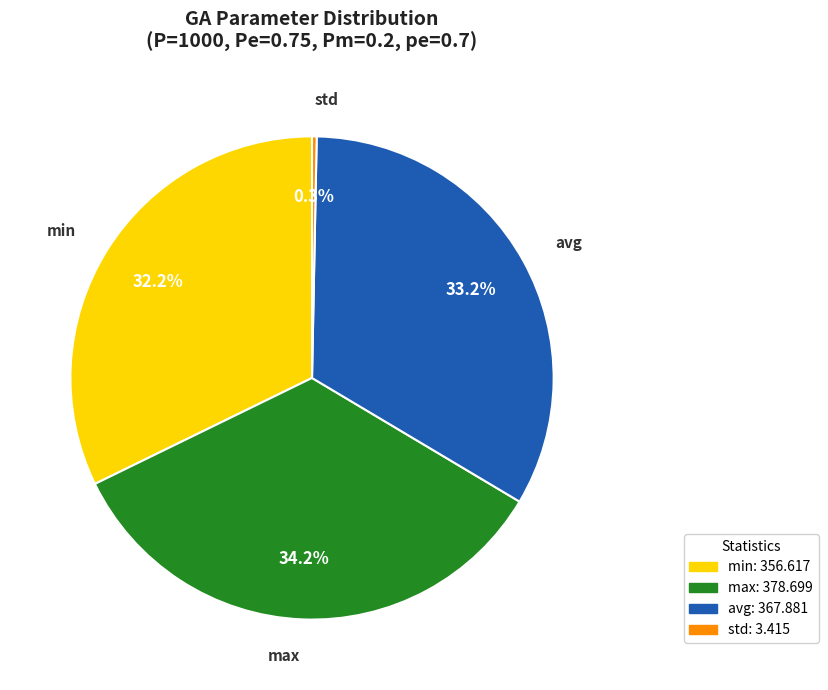

The max slice represents 27% of the pie. True or false?

False